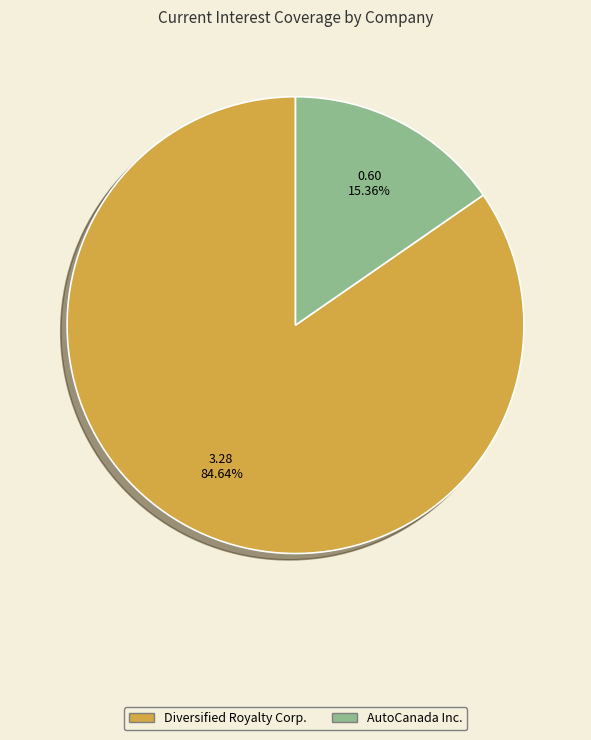

Does any single category account for the majority?

Yes